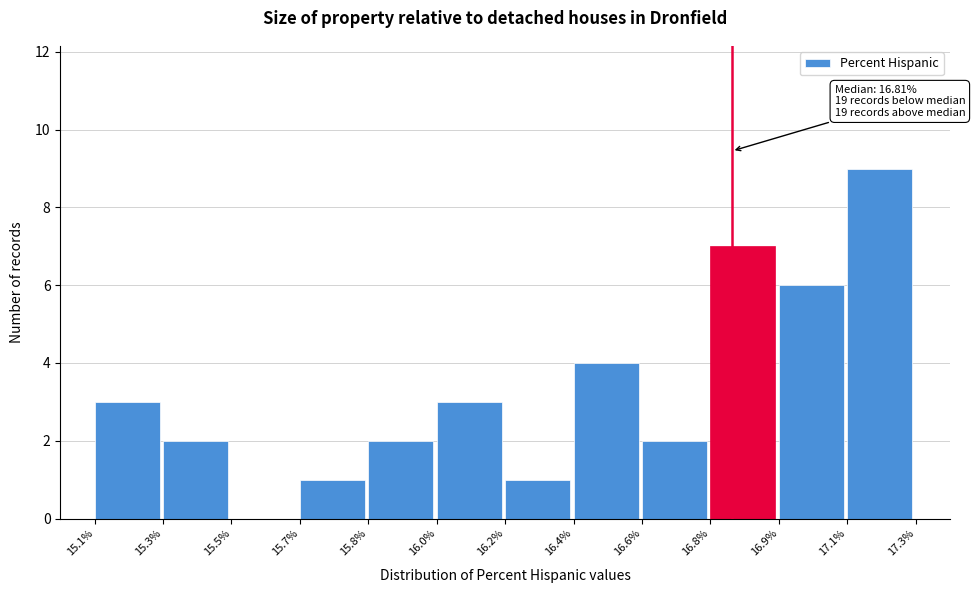

Reading right to left, transcribe all the data shown in this chart.

17.1%=9	16.9%=6	16.8%=7	16.6%=2	16.4%=4	16.2%=1	16.0%=3	15.8%=2	15.7%=1	15.5%=0	15.3%=2	15.1%=3